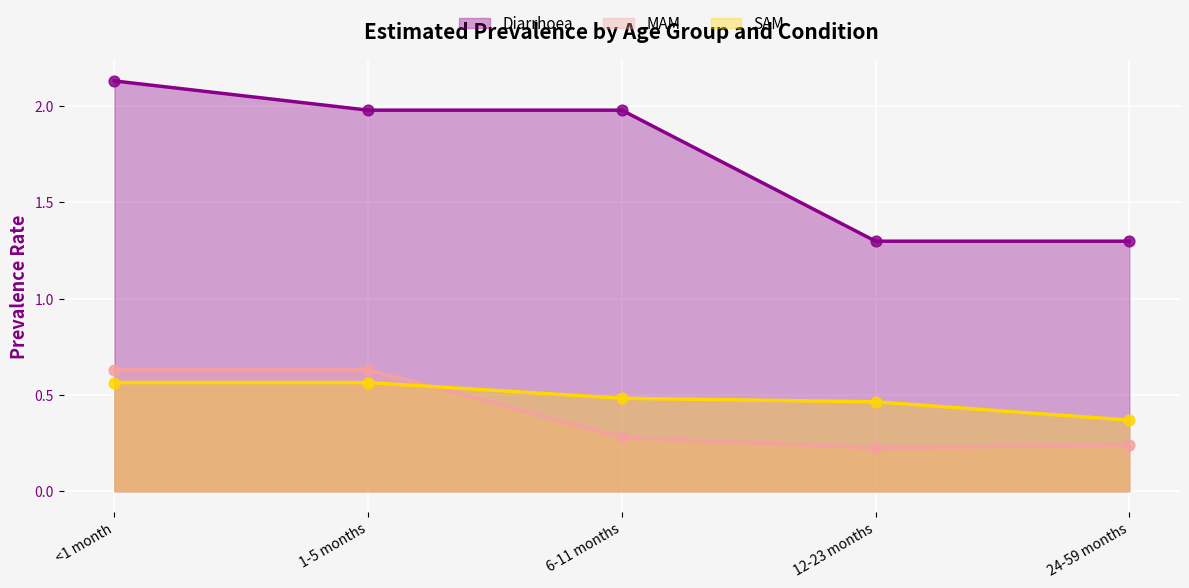

Which series has the largest total across all categories?

Diarrhoea